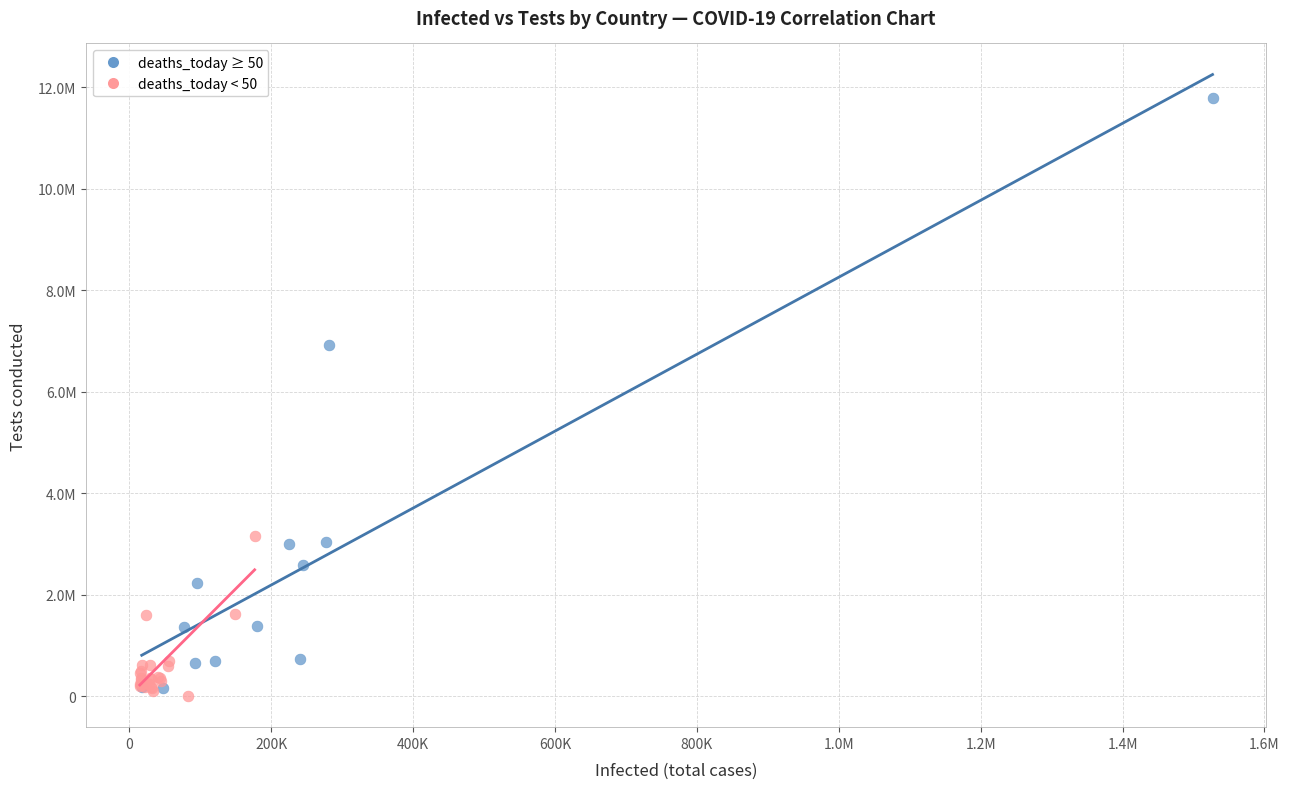

What are all the series names shown in the legend?

deaths_today ≥ 50, deaths_today < 50